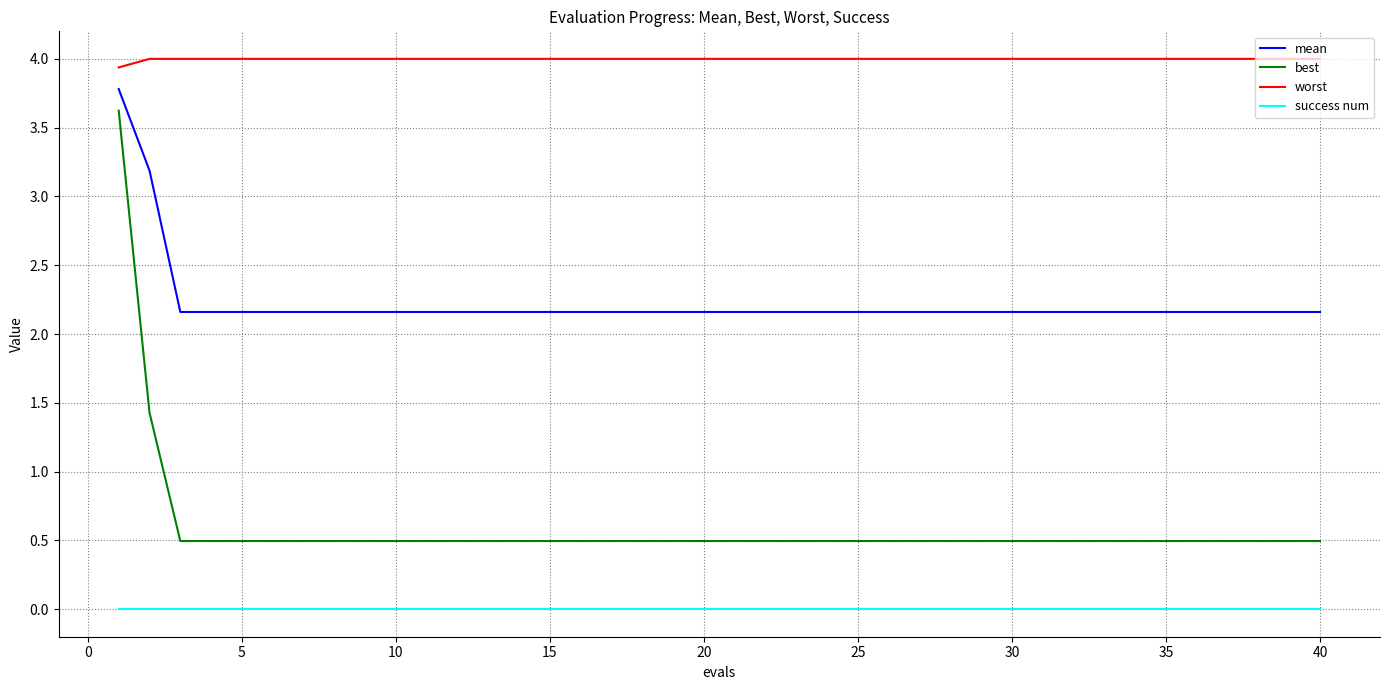

True or false: success num and worst cross at least once.

False